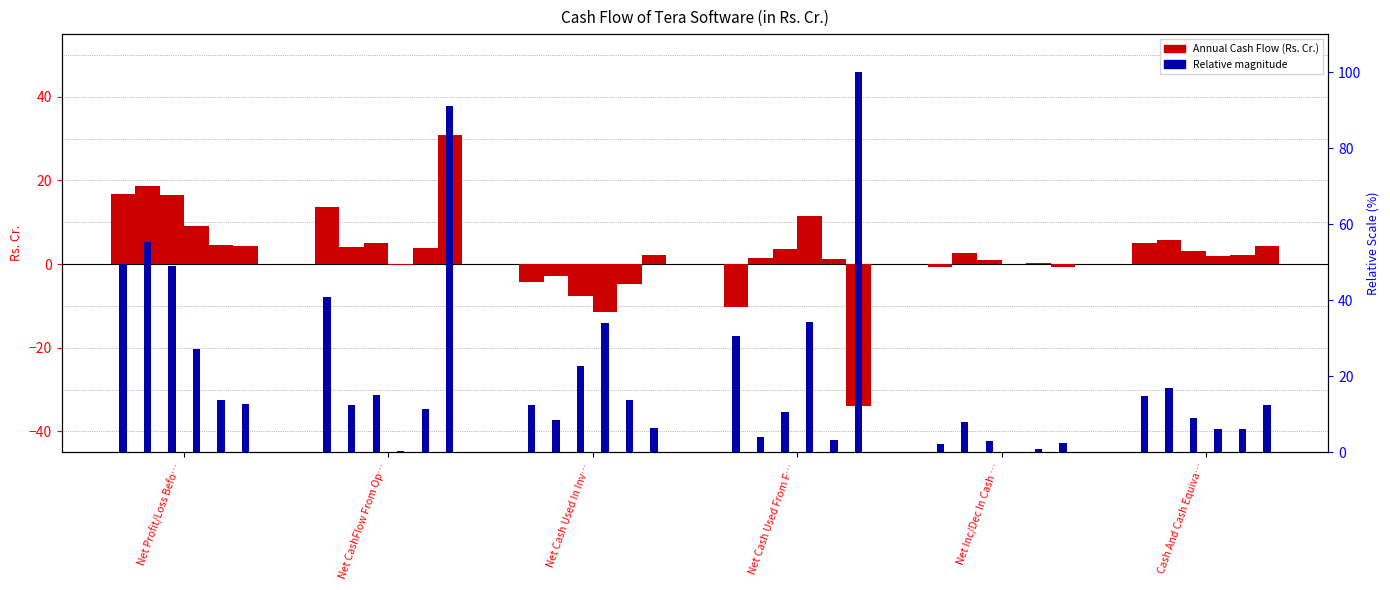

Are the bars horizontal?

No